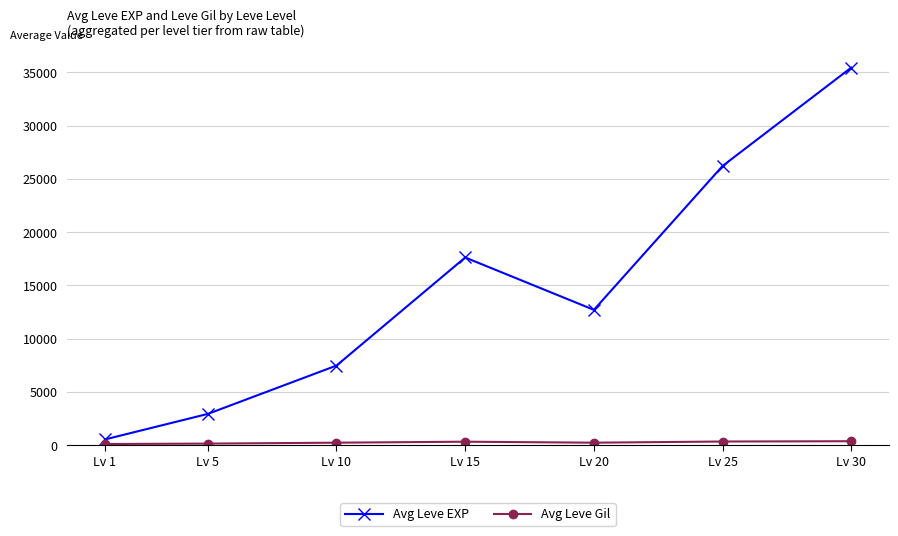

True or false: Avg Leve EXP has more than 2 points higher than both neighbors.

False